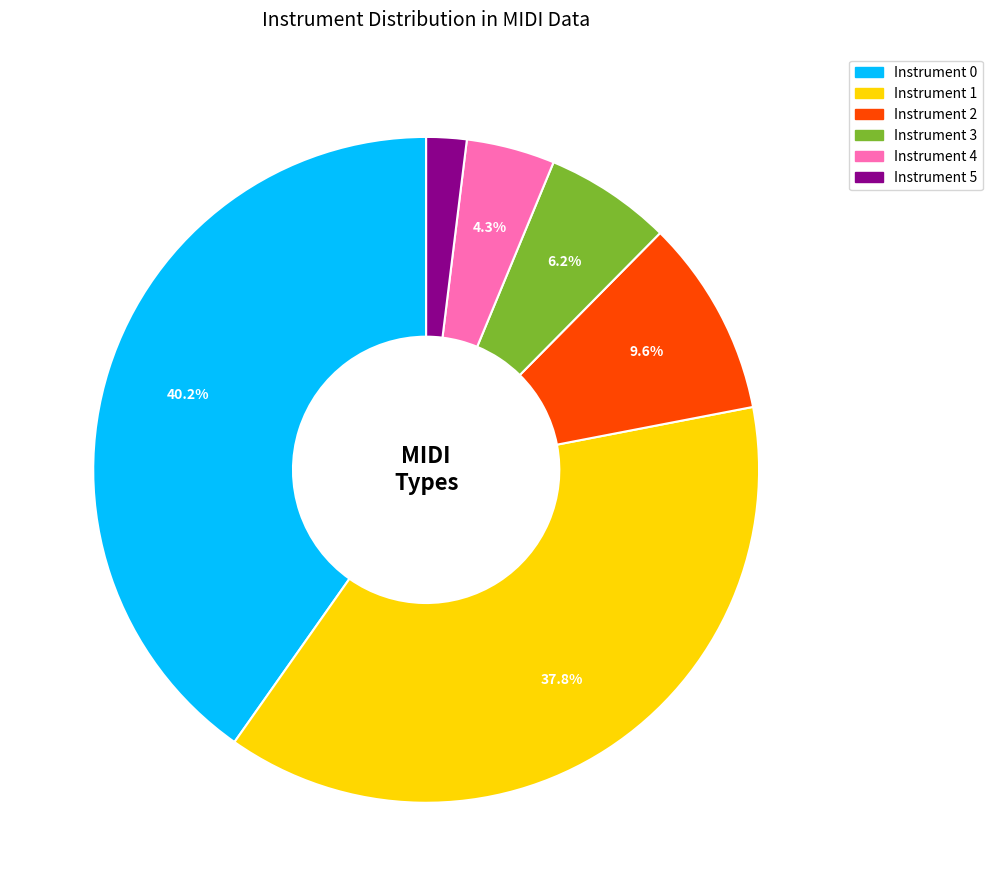

To the nearest percent, what is the difference between the largest and smallest slice percentages?

38%